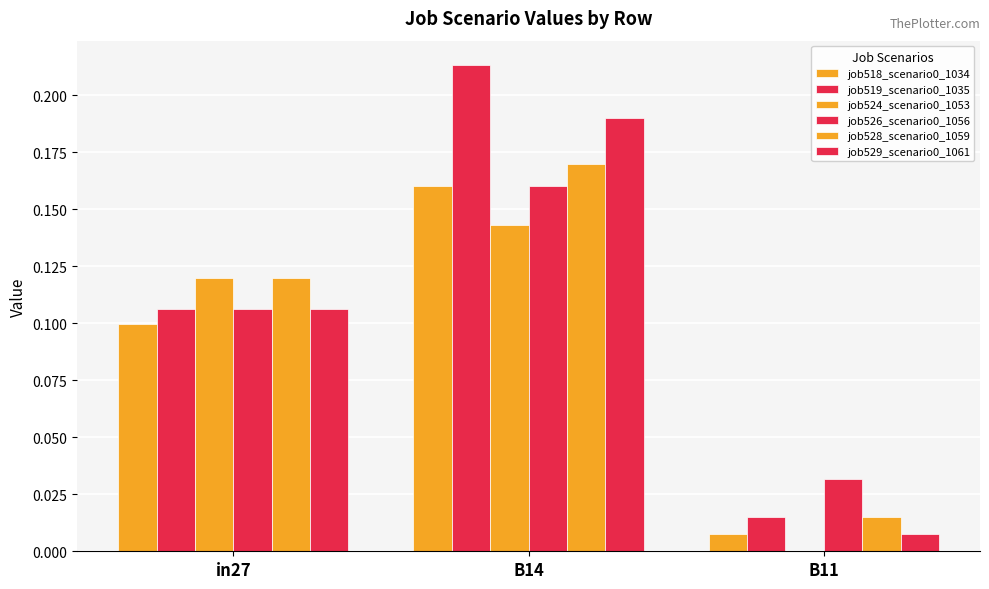

Count the number of categories in the chart.

3